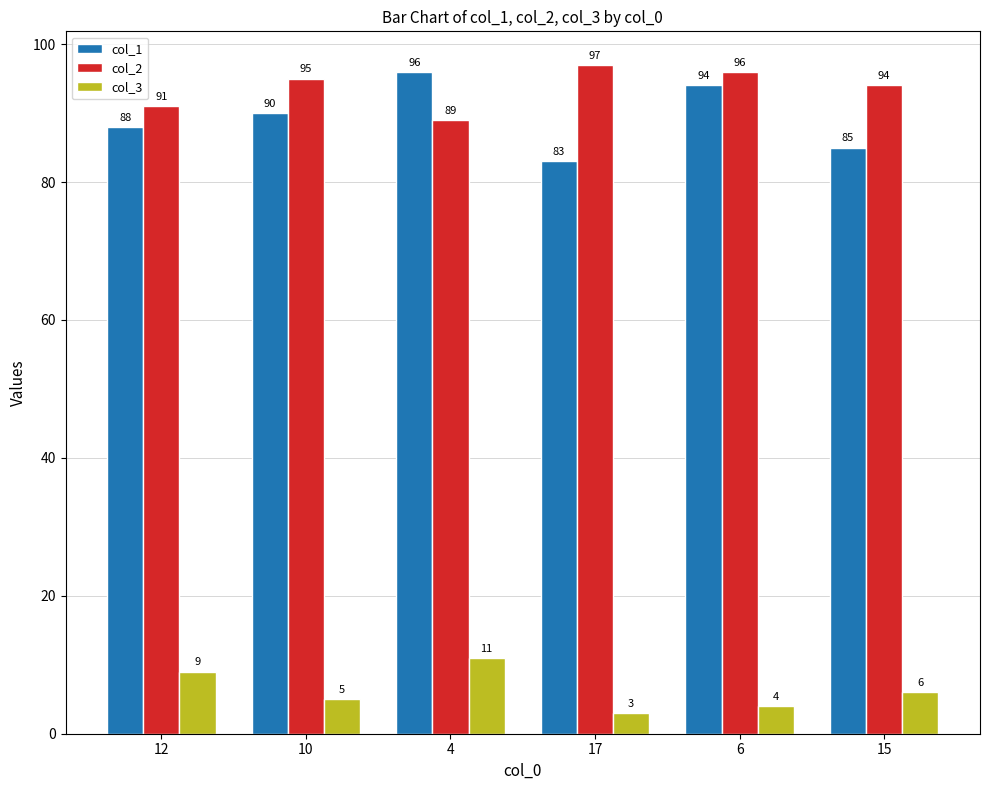

Which series has the largest range (max minus min)?

col_1